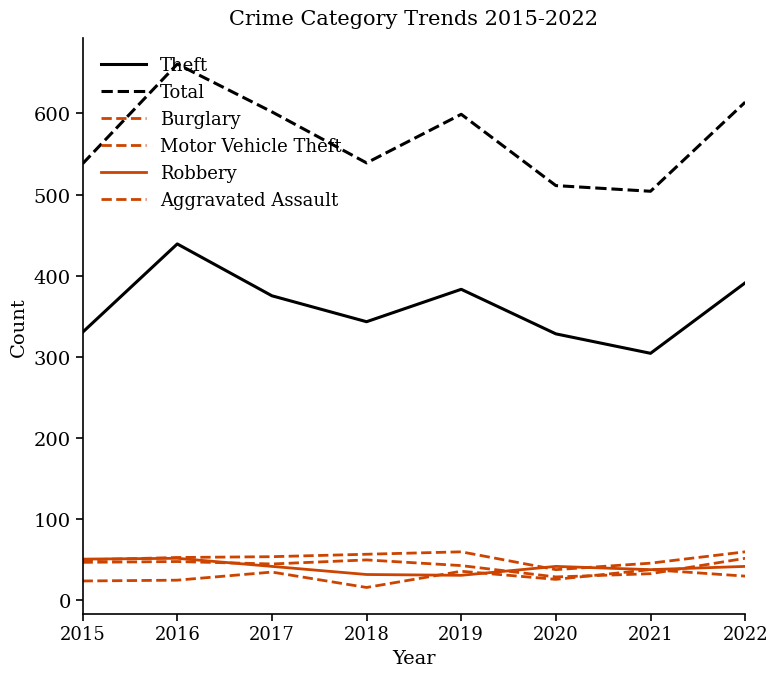

List the labels in order of Theft value, largest first.

2016, 2022, 2019, 2017, 2018, 2015, 2020, 2021